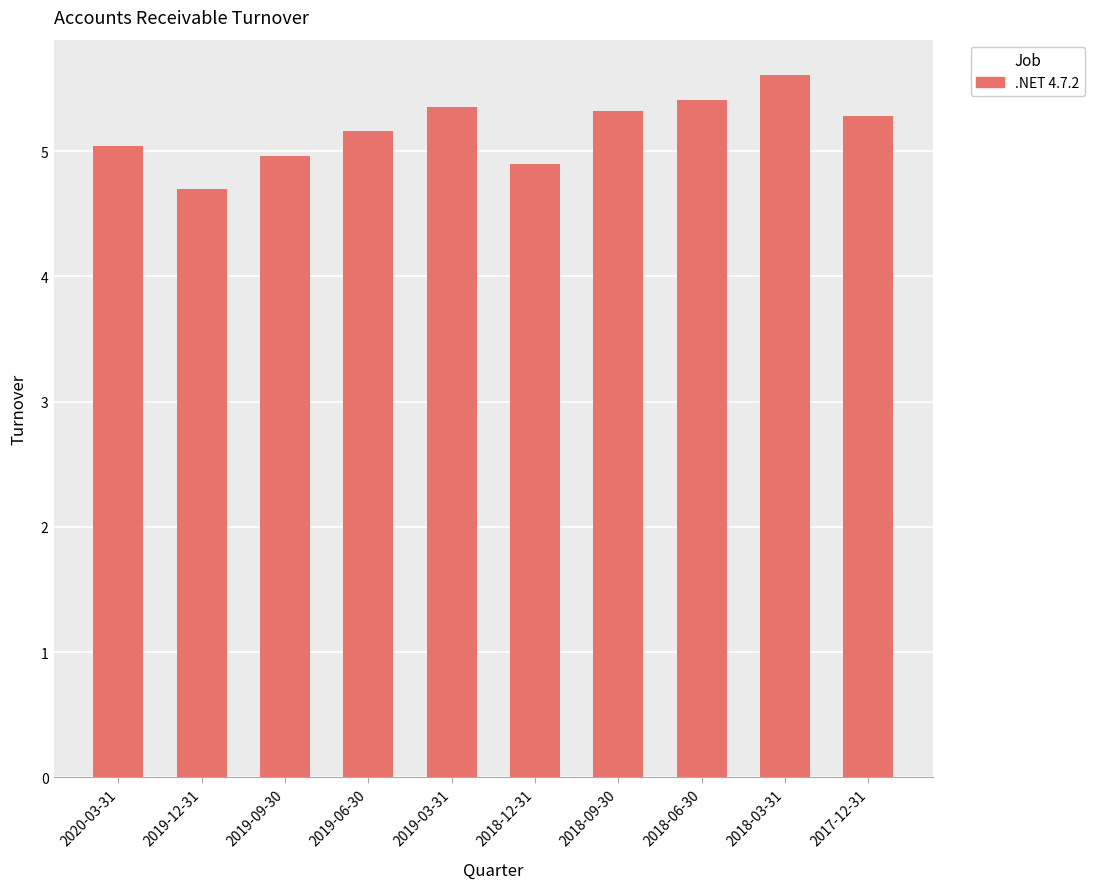

The value at 2019-12-31 is 7.2. True or false?

False